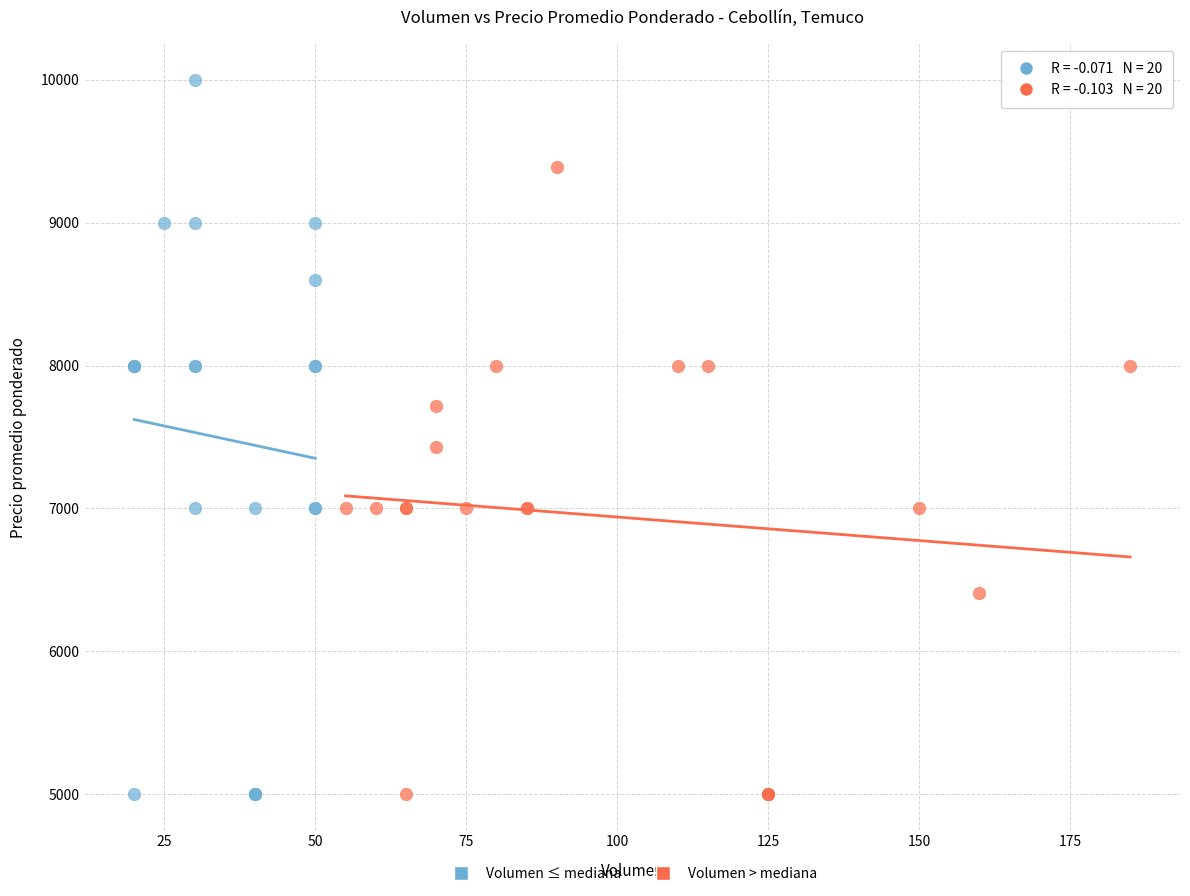

Which series has the widest spread of Y values?

Volumen ≤ mediana